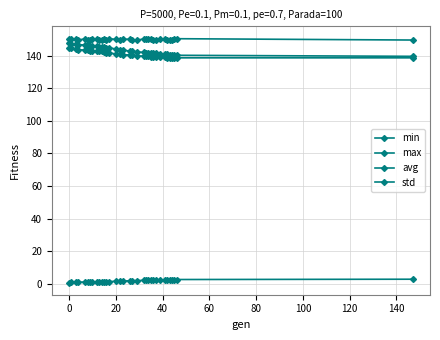

At how many categories does at least one series exceed 61?

34